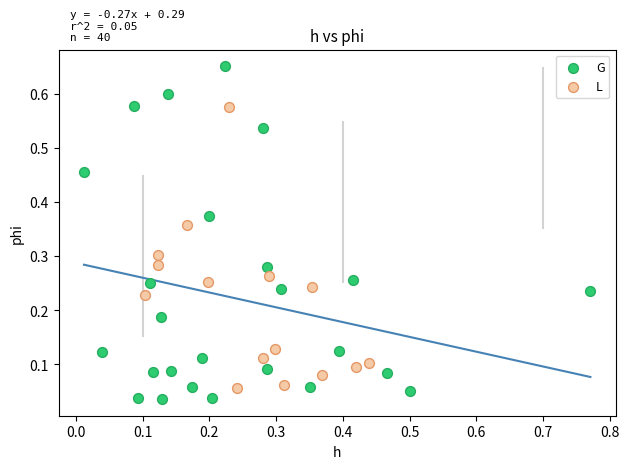

What are all the series names shown in the legend?

G, L